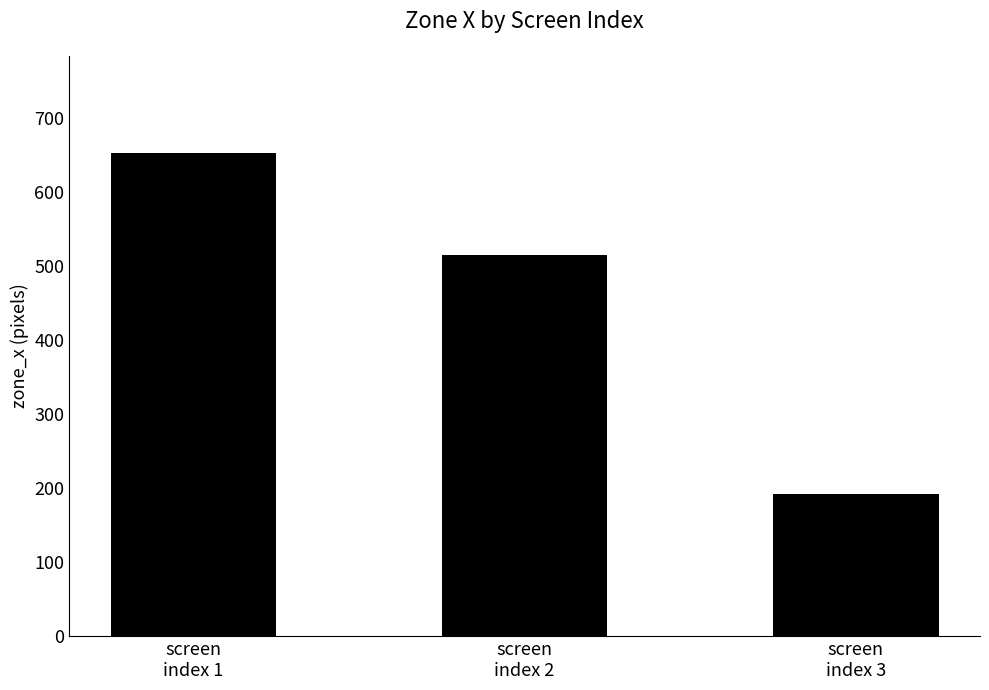

The chart shows a value of 192 at screen
index 3. True or false?

True